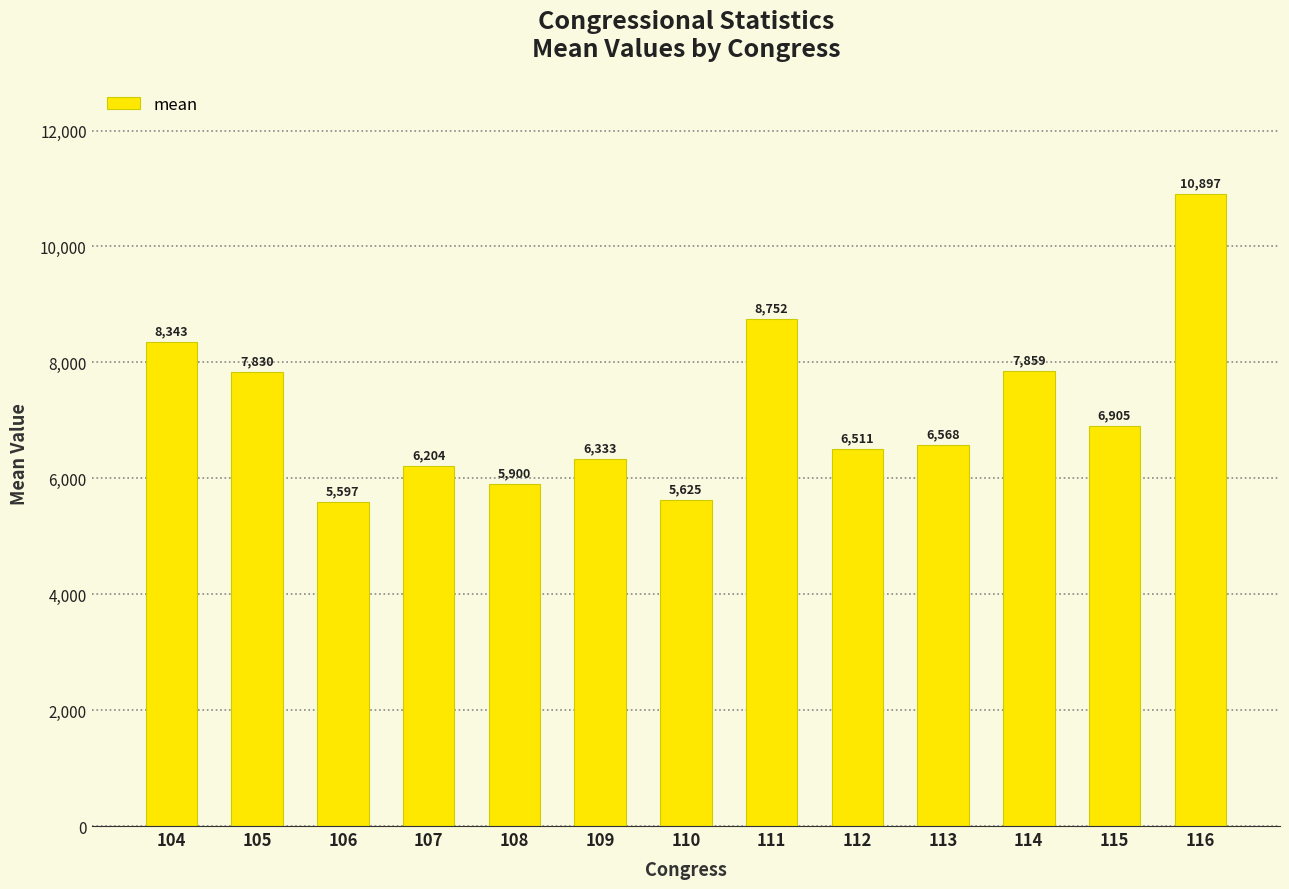

How many values exceed 6567?

7